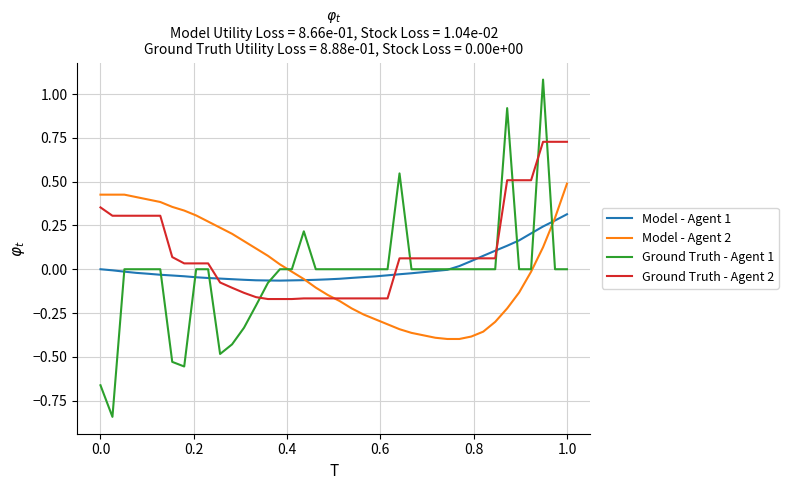

Which series ends up on top after the final intersection of Model - Agent 2 and Ground Truth - Agent 1?

Model - Agent 2